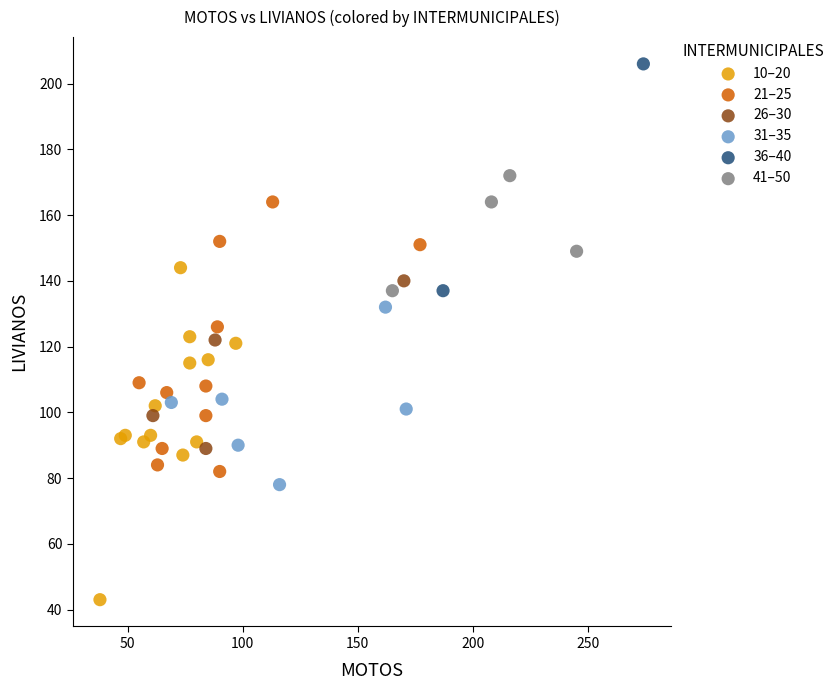

What are all the series names shown in the legend?

10–20, 21–25, 26–30, 31–35, 36–40, 41–50